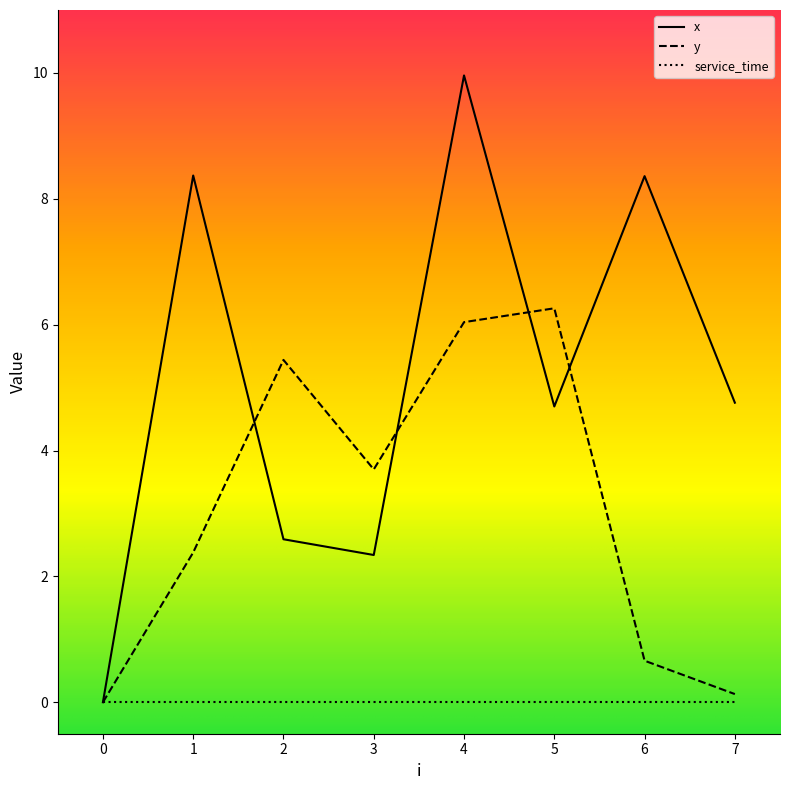

The y series shows 1.0 at 6. True or false?

False